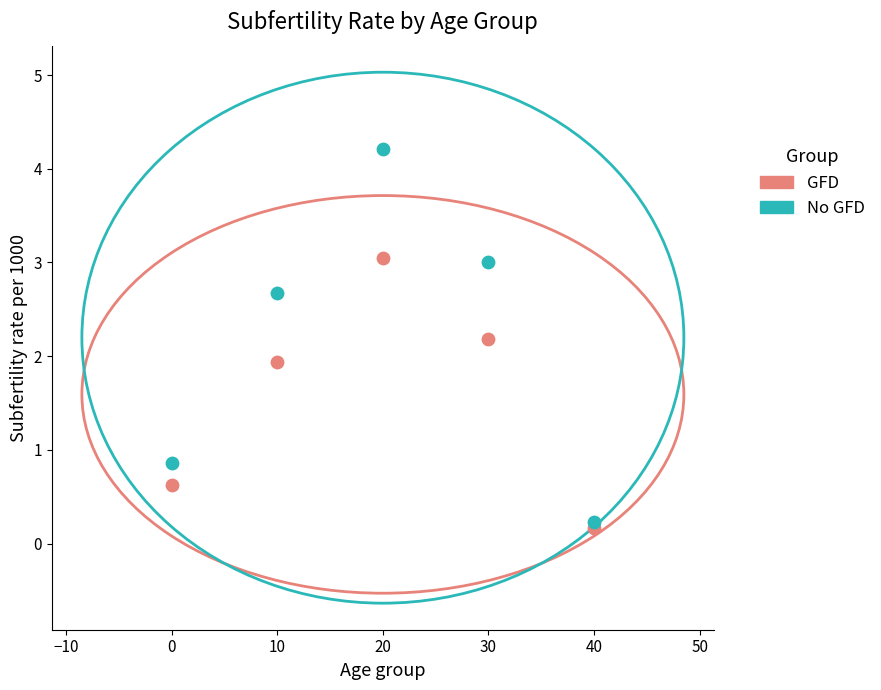

In the GFD series, what Y value is closest to 1?

0.6